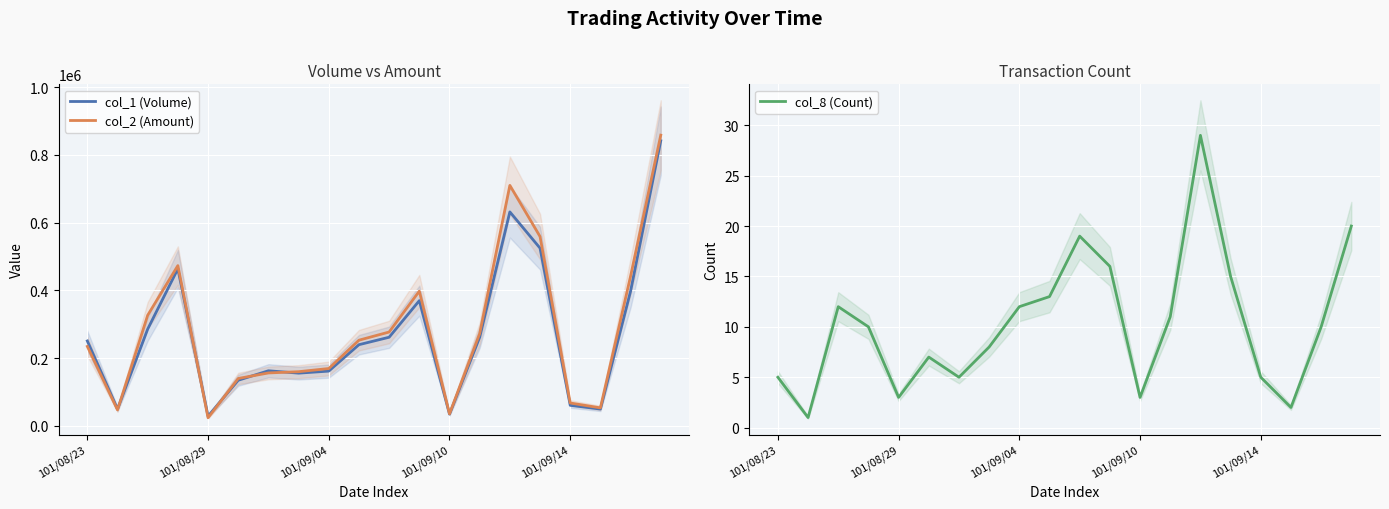

Between 7 and 17, which series saw the biggest shift?

col_2 (Amount)